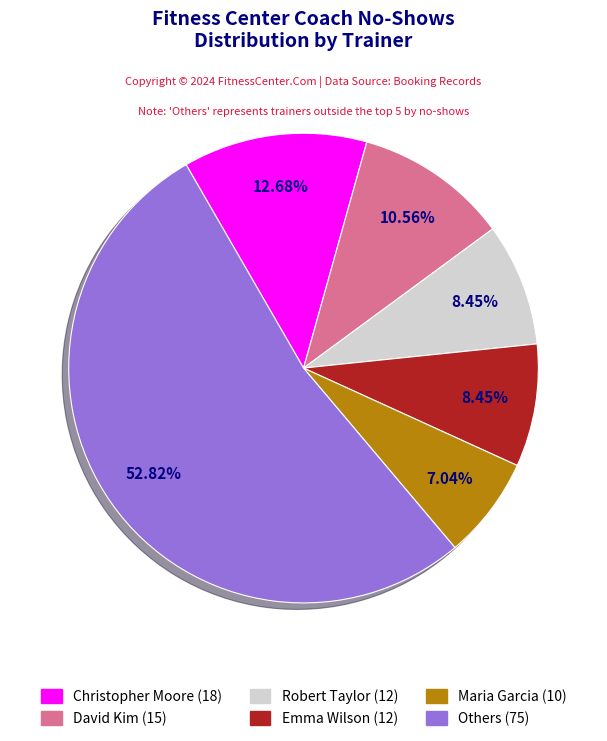

Does any single category account for the majority?

Yes